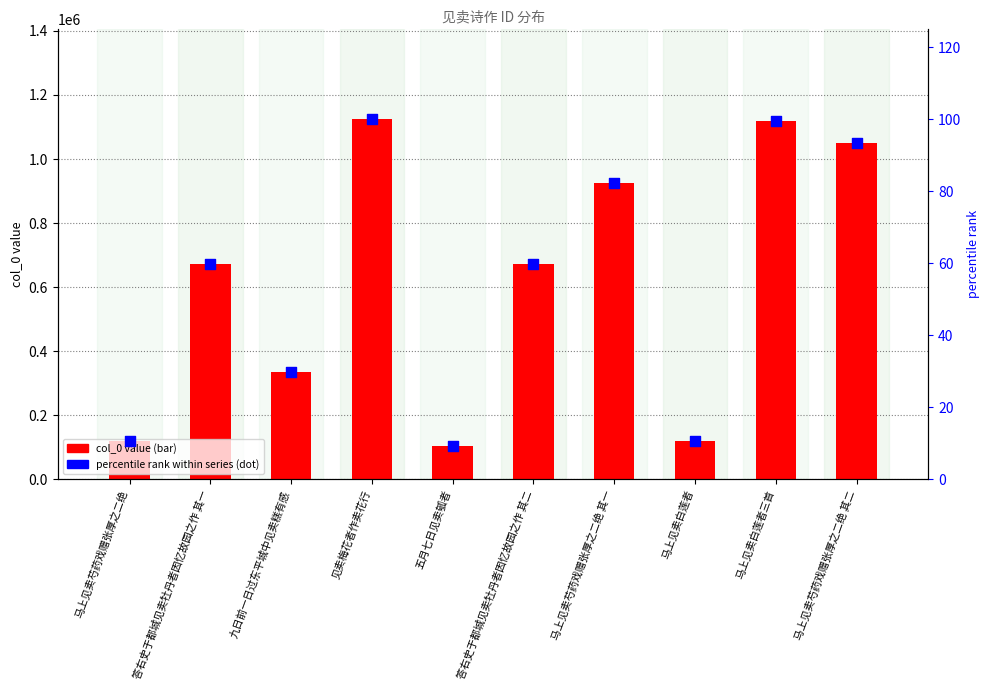

At which category is the sum across all series the highest?

见卖梅花者作卖花行